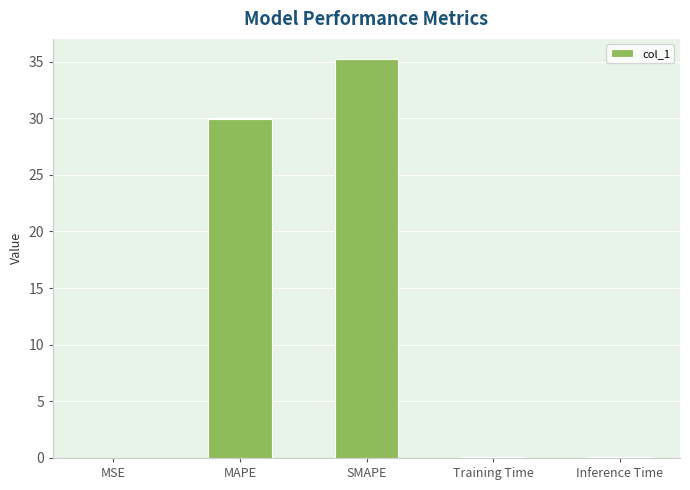

Read the value at Training Time.

0.1